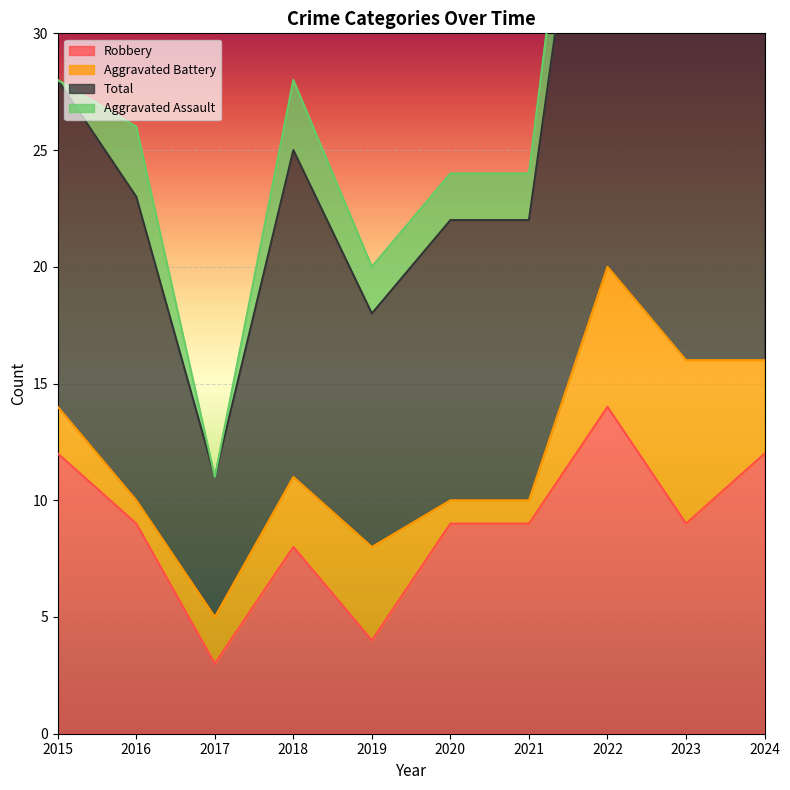

The value of Total at 2021 is 35. True or false?

False